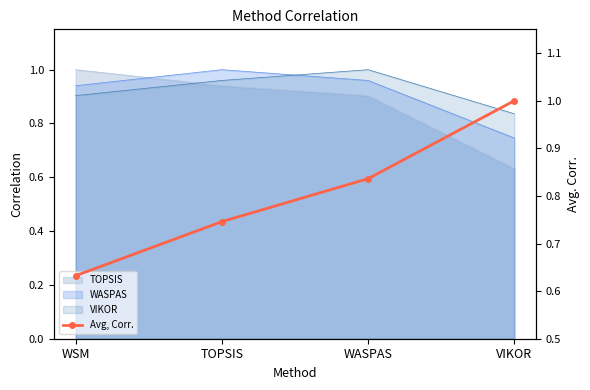

Which has a higher value, WSM or WASPAS?

WASPAS